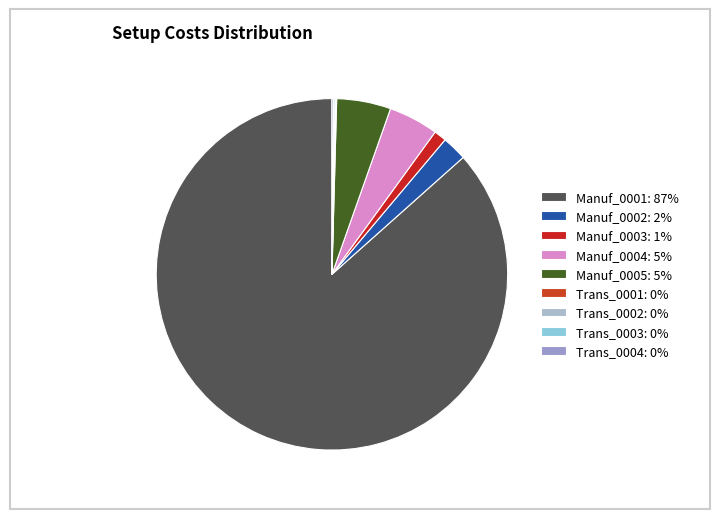

Between Manuf_0003 and Manuf_0001, which is larger?

Manuf_0001